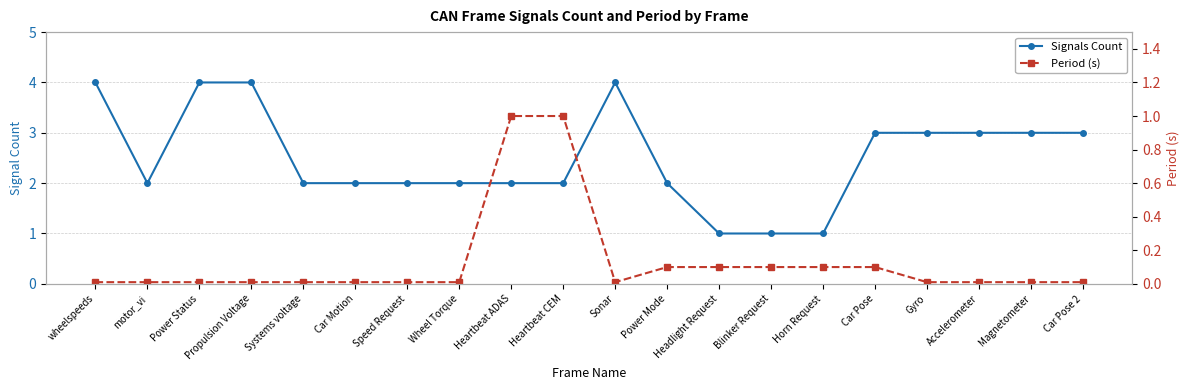

Between Power Mode and Car Pose, which is larger?

Car Pose